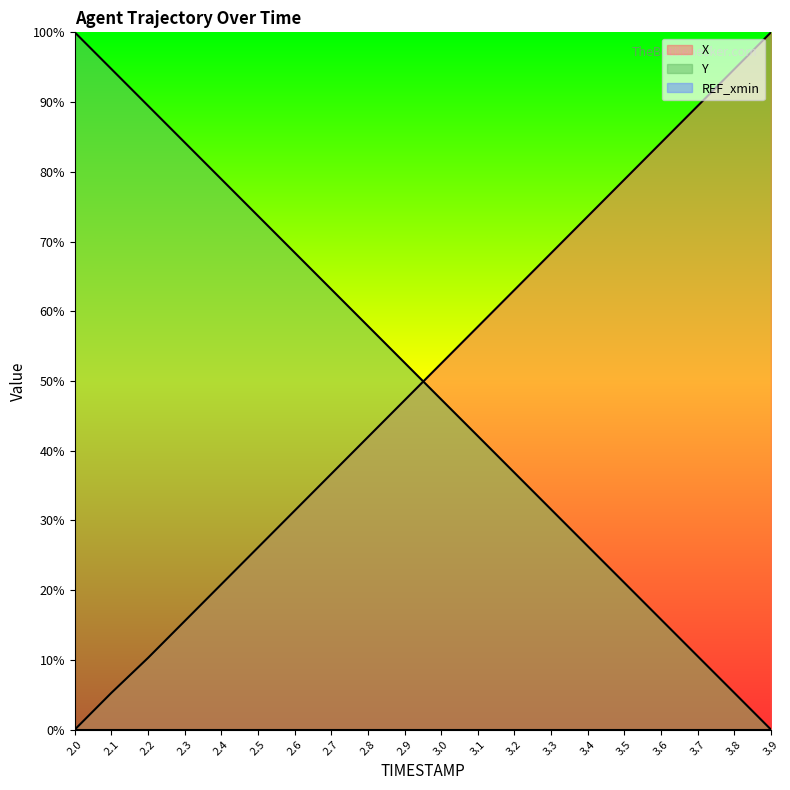

Does the chart display data point markers on the line(s)?

No